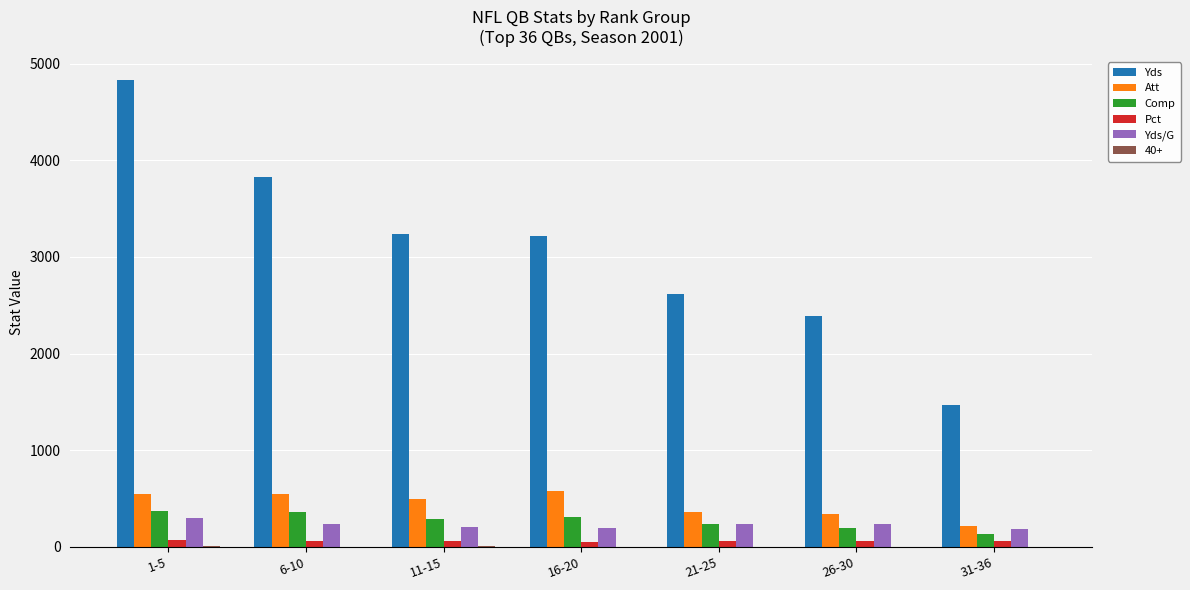

How many groups of bars are there?

7